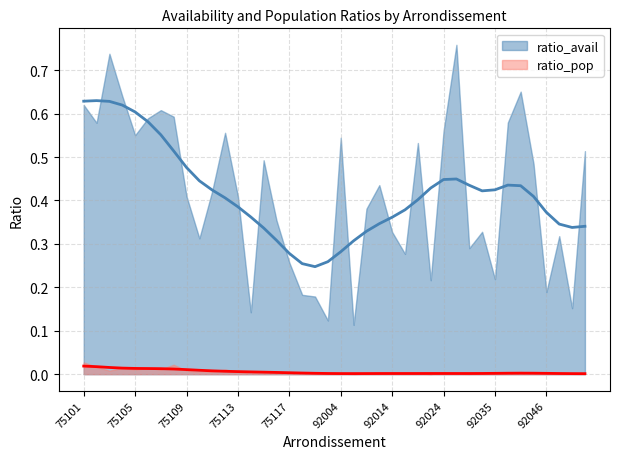

True or false: ratio_pop has a value of 0.0 at 92049.

True